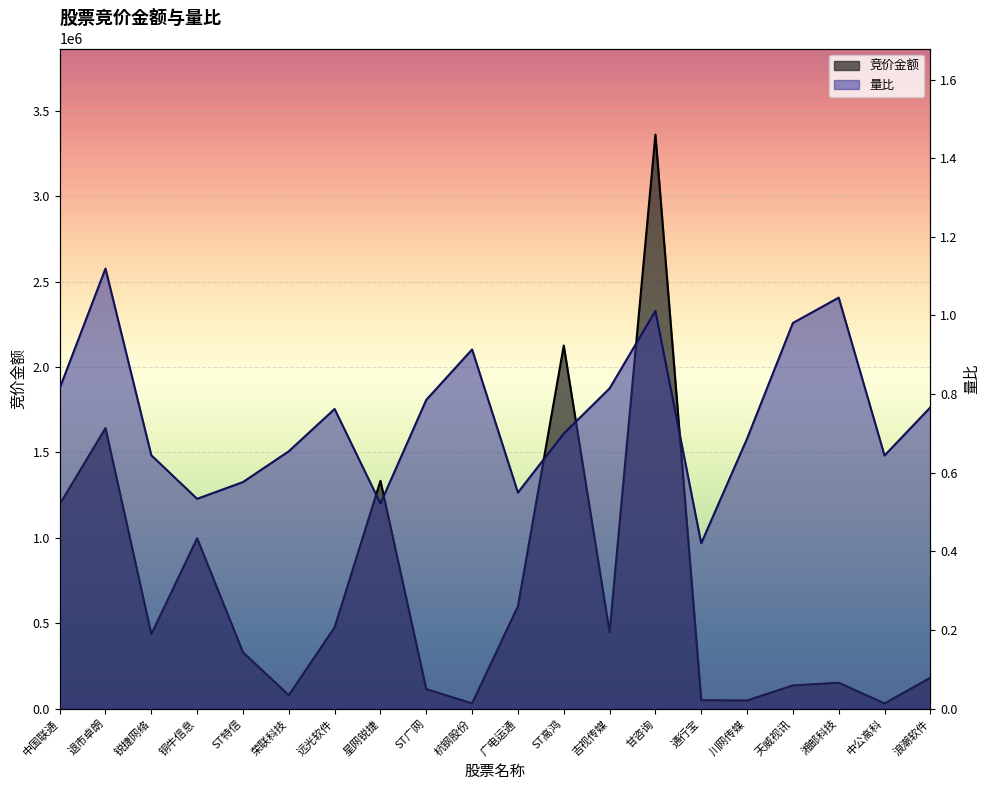

At how many categories does at least one series exceed 2705096?

1